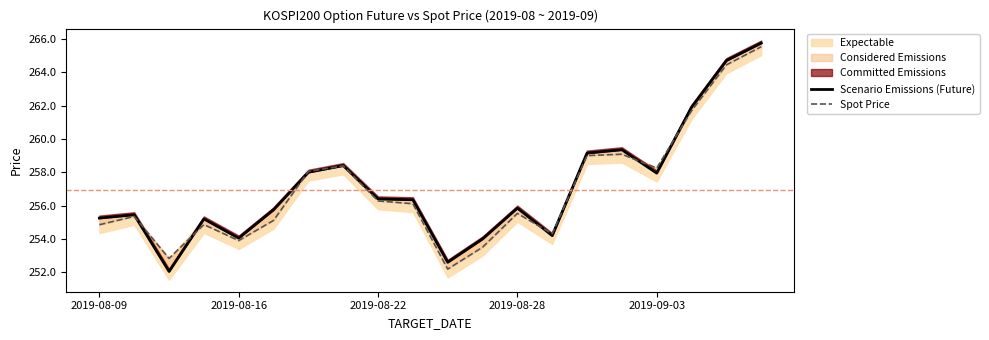

Which series changed the most between 6 and 15?

Scenario Emissions (Future)